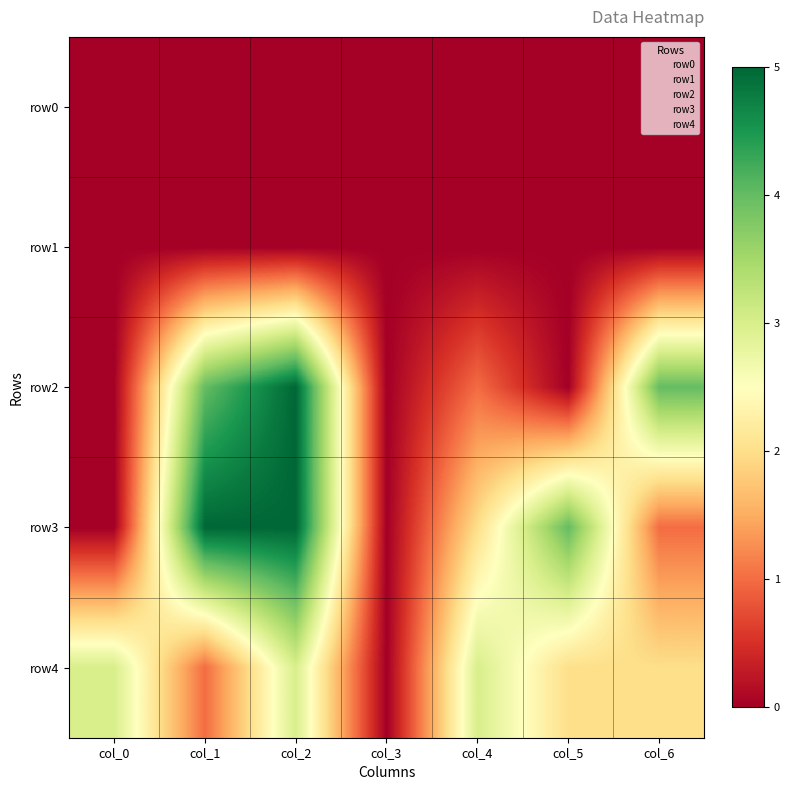

True or false: row2 has a value of 1 at col_0.

False